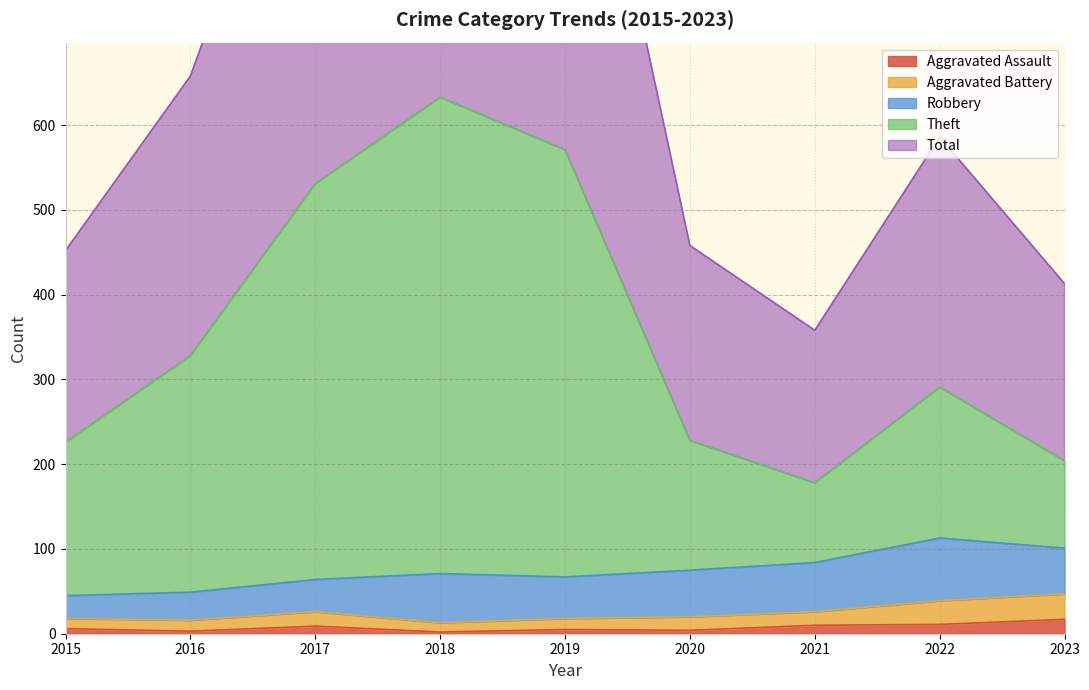

True or false: Total has a value of 586 at 2022.

True